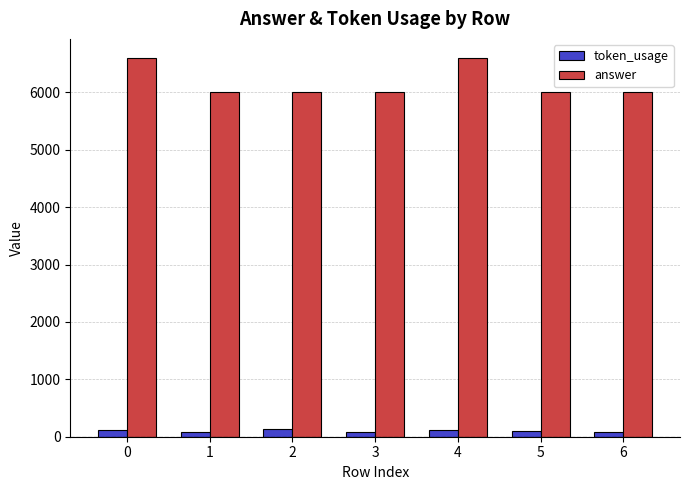

What is the value of the token_usage bar at the 4th from the left?

77